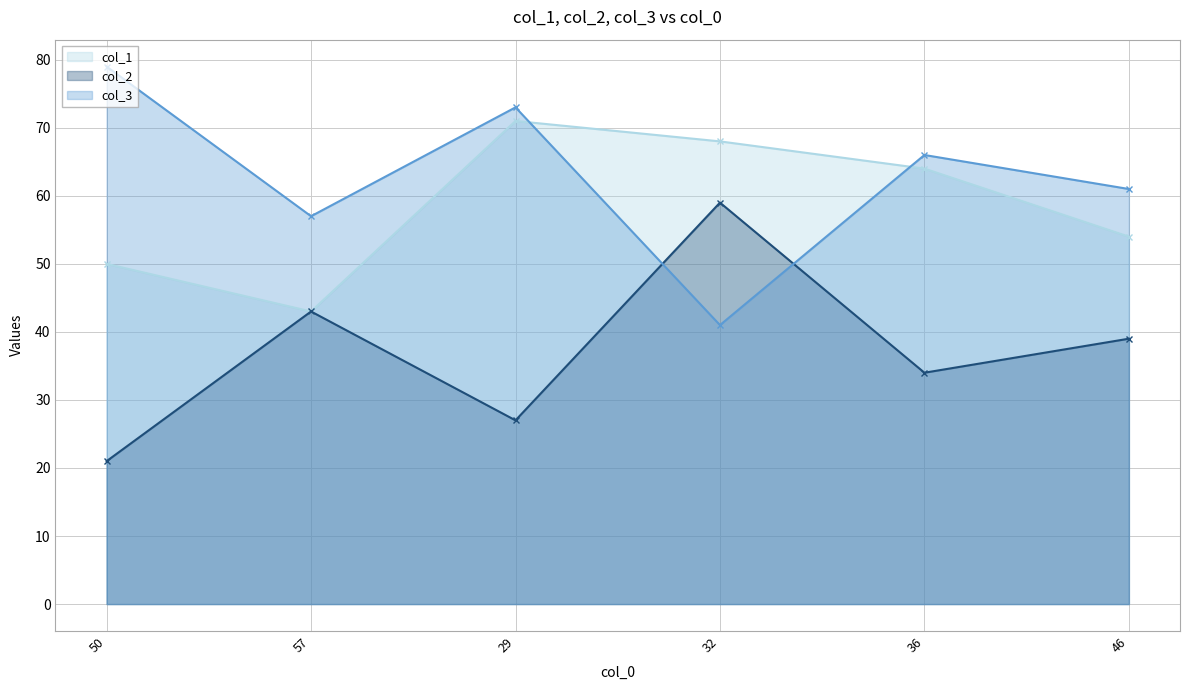

Where is the first local maximum for col_2?

57